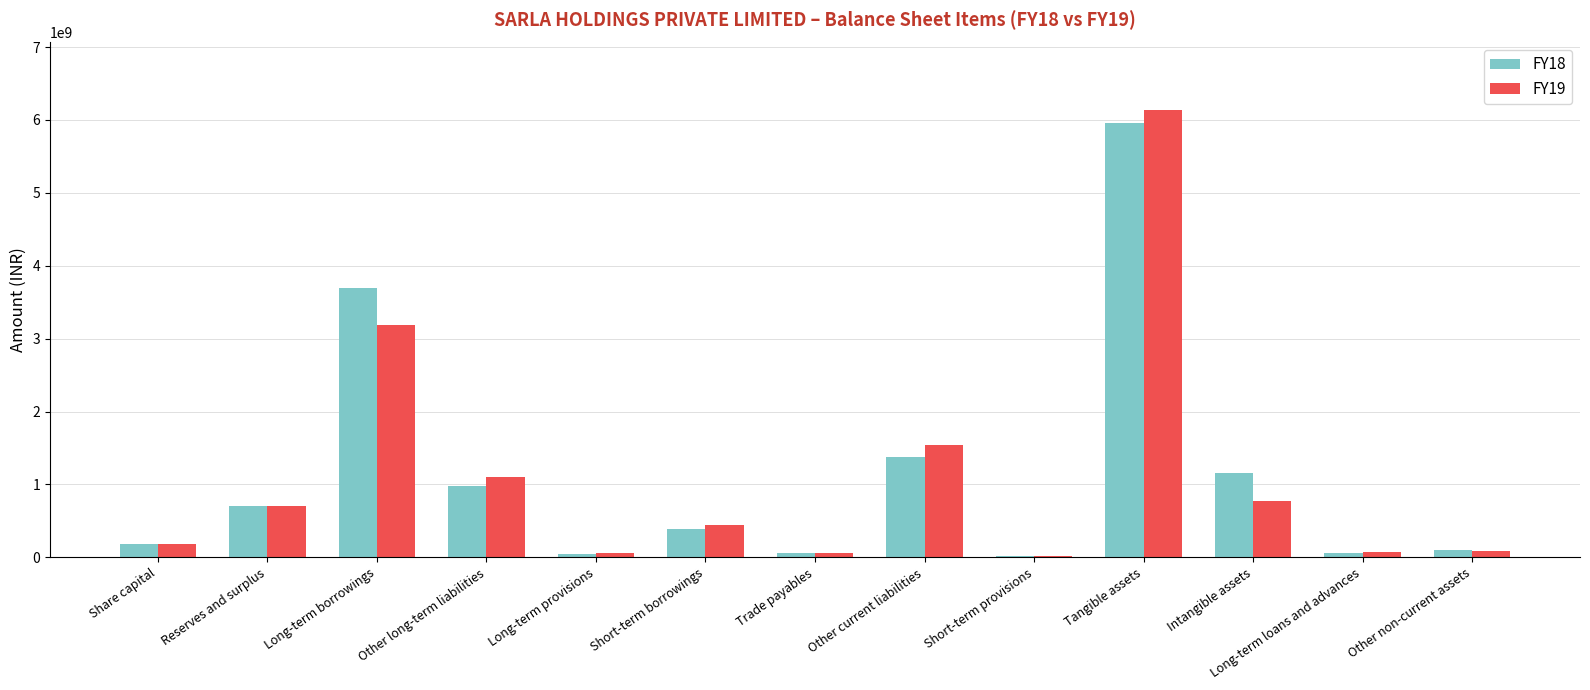

Which category has the highest value across all series?

Tangible assets